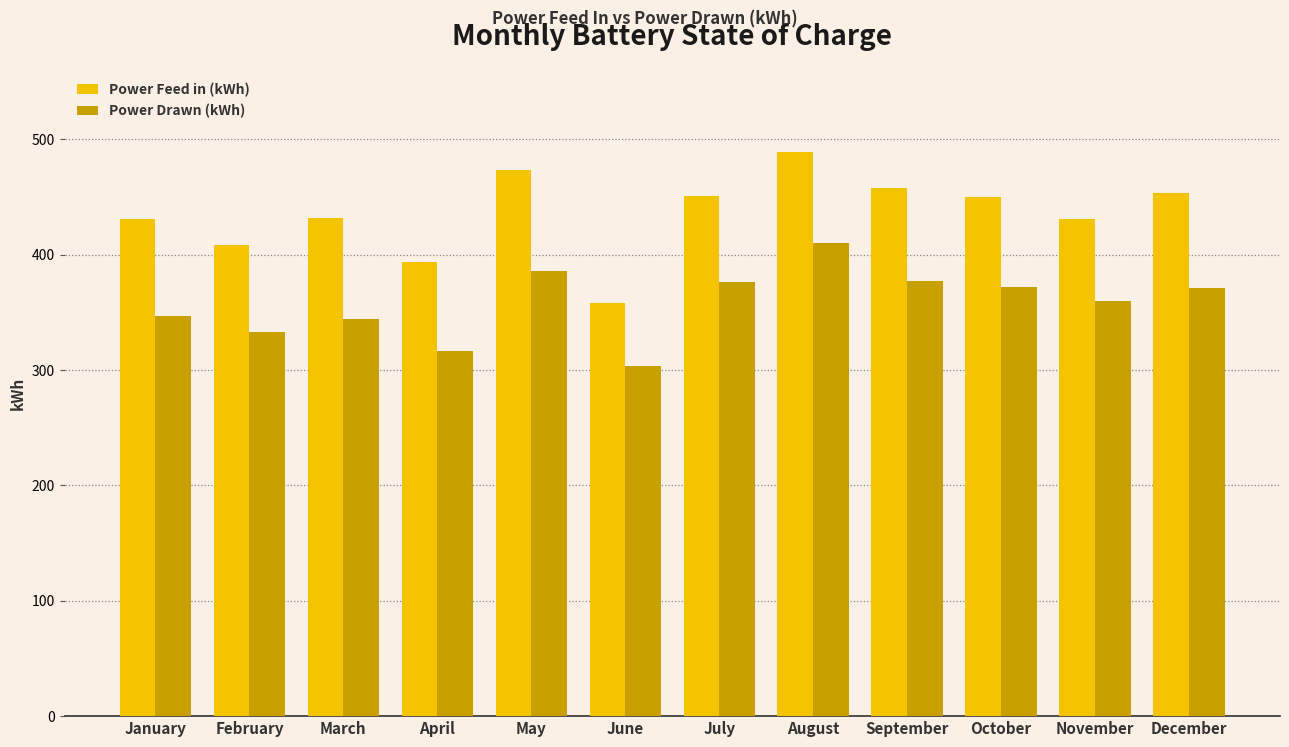

True or false: Power Drawn (kWh) has a value of 263.7 at August.

False